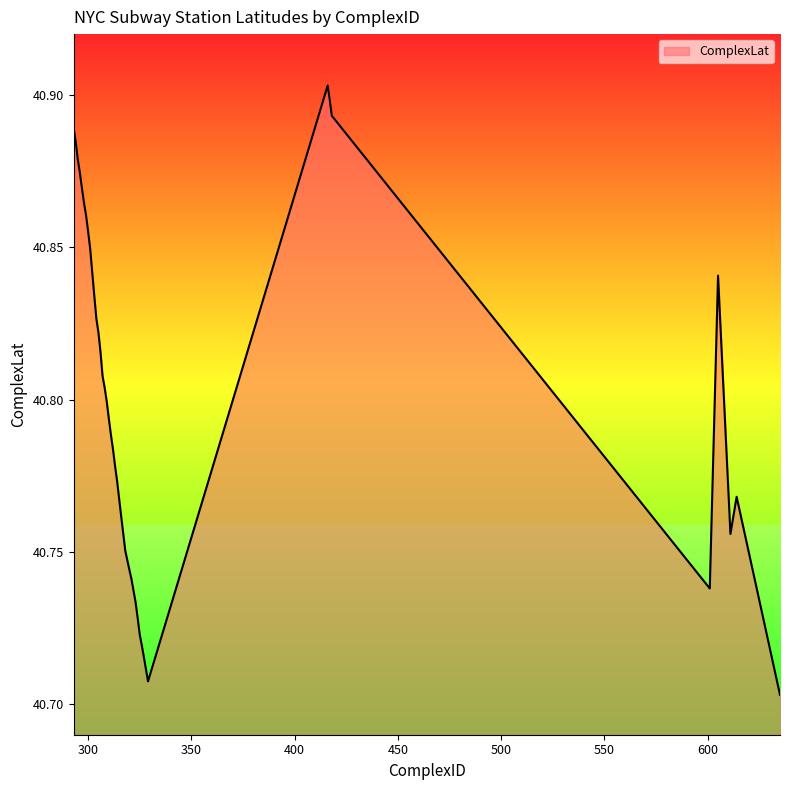

Does the chart have visible grid lines?

No